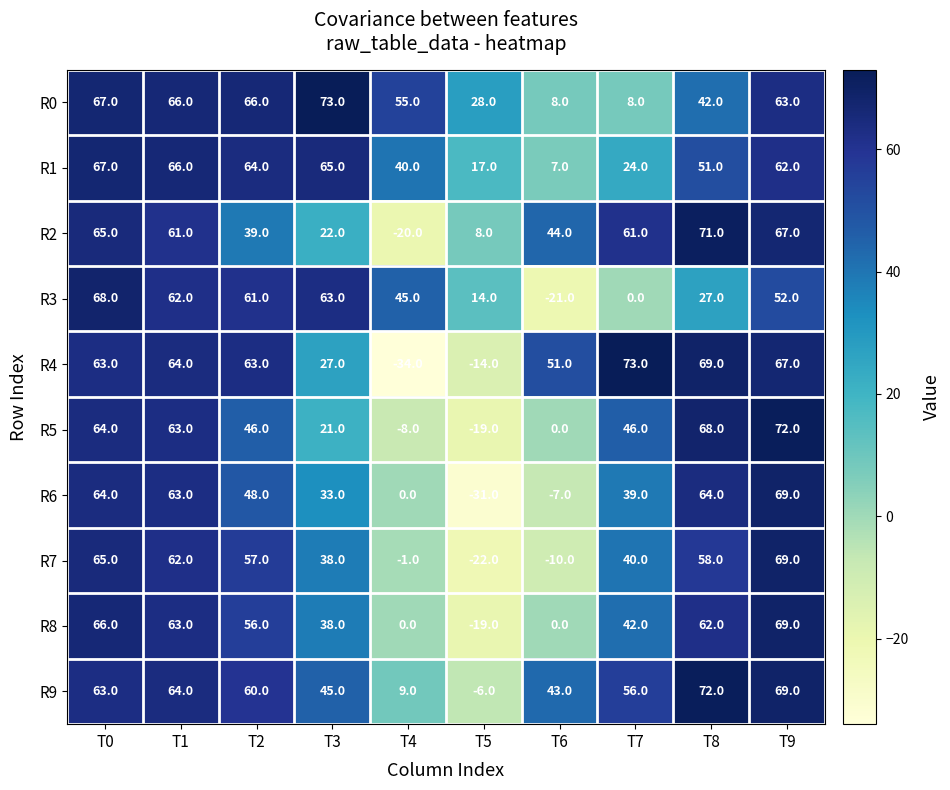

Between T2 and T8, which series saw the biggest shift?

R3